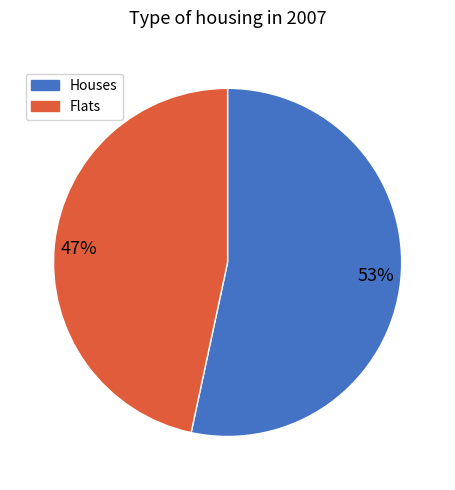

Which category has the smallest portion of the pie?

47%